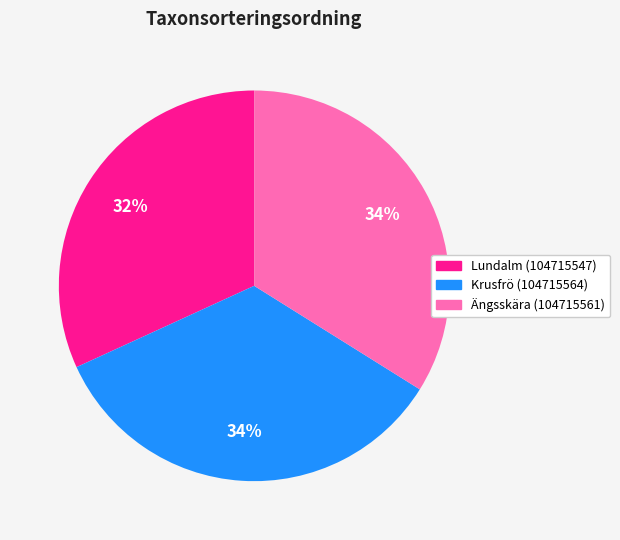

Combined, do Lundalm (104715547) and Krusfrö (104715564) account for over 50%?

Yes